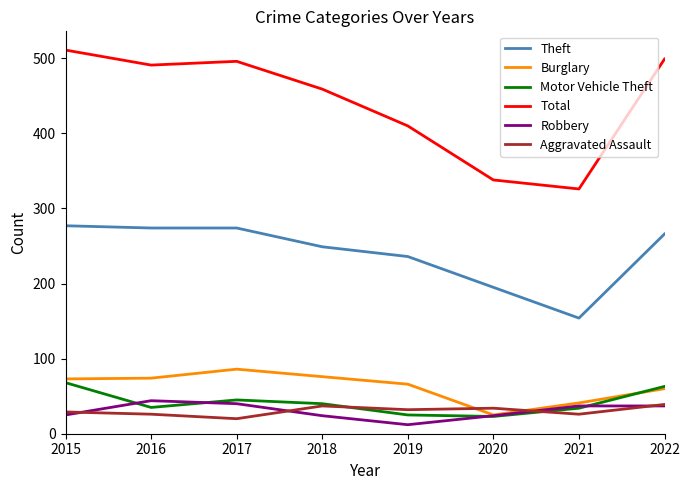

Is the value of Motor Vehicle Theft at 2016 greater than the value of Total at 2020?

No